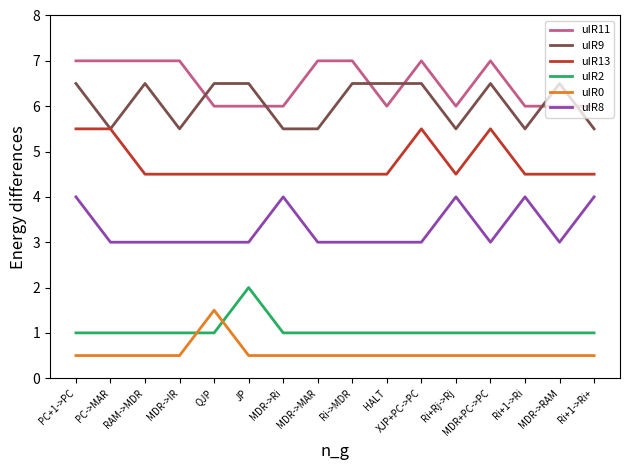

The uIR11 series shows 7.0 at XJP+PC->PC. True or false?

True